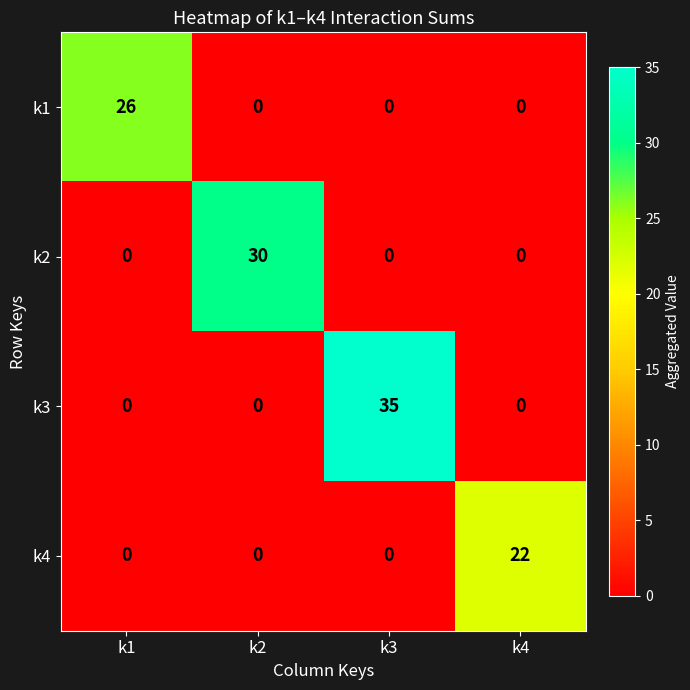

What is the greatest value displayed?

35